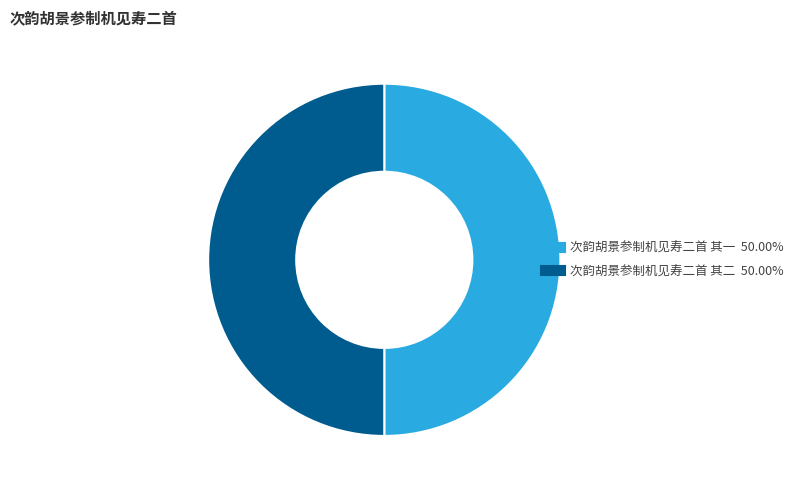

Is the sum of 次韵胡景参制机见寿二首 其一 and 次韵胡景参制机见寿二首 其二 greater than half?

Yes